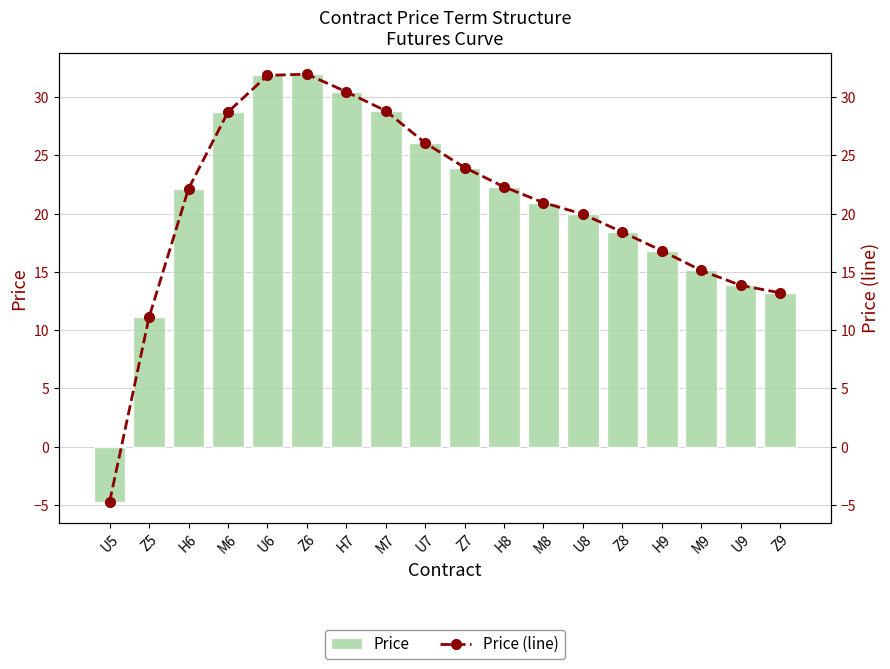

What is the difference between the maximum and minimum values in the Price series?

36.7